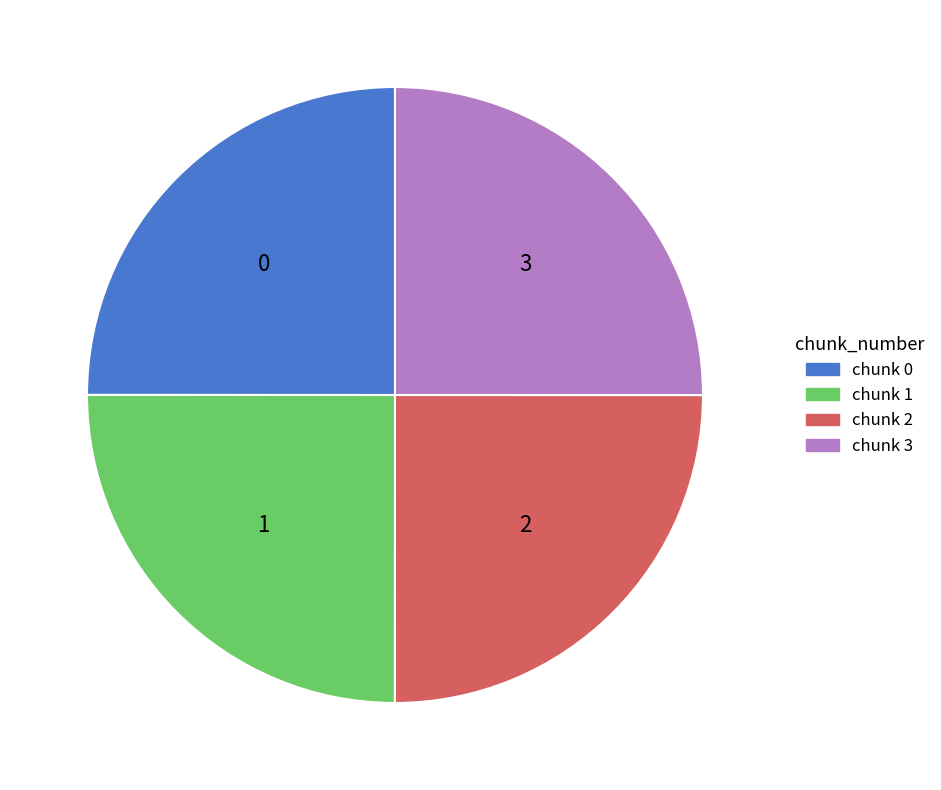

Does any single category account for the majority?

No